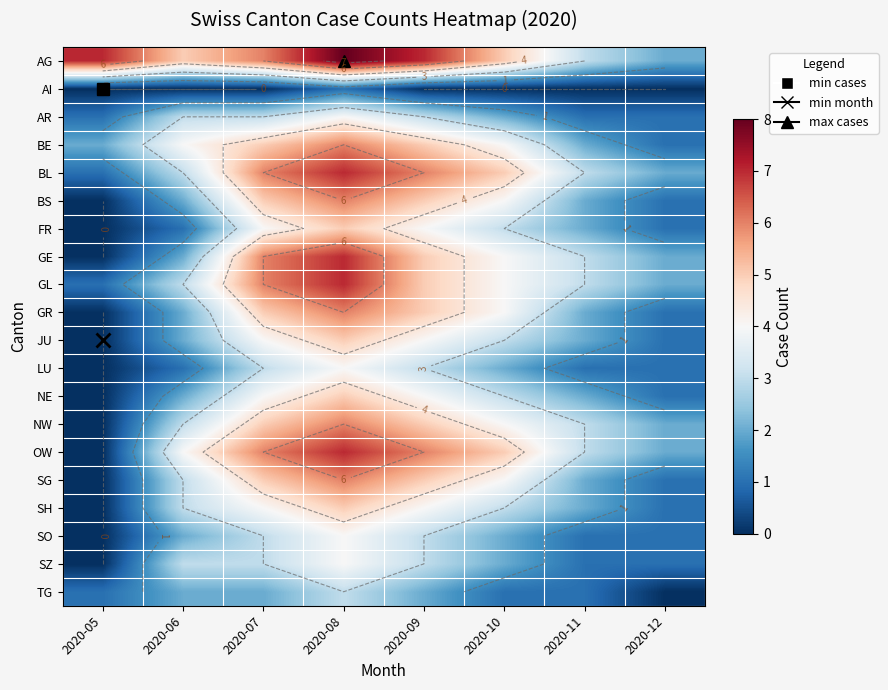

At which label is GL closest to 4?

2020-10